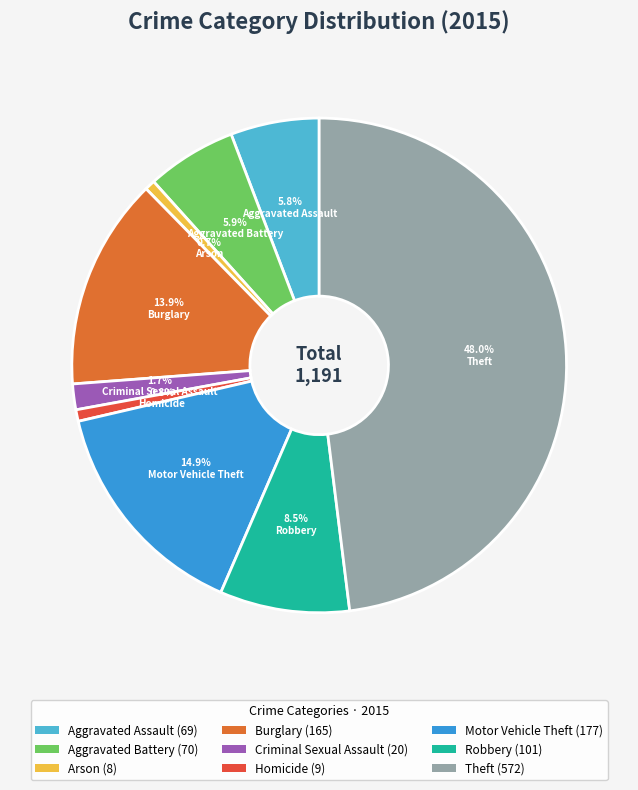

The Homicide slice represents 1% of the pie. True or false?

True